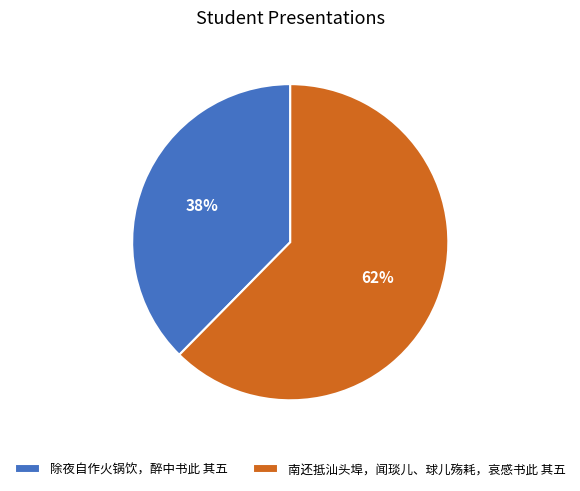

Approximately how many times larger is the value at 除夜自作火锅饮，醉中书此 其五 compared to 南还抵汕头埠，闻琰儿、球儿殇耗，哀感书此 其五?

0.6